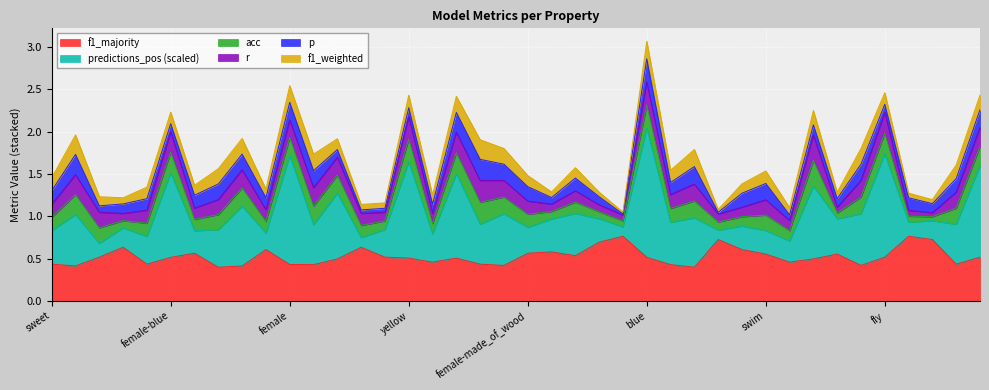

Which label corresponds to the largest value in the chart?

blue